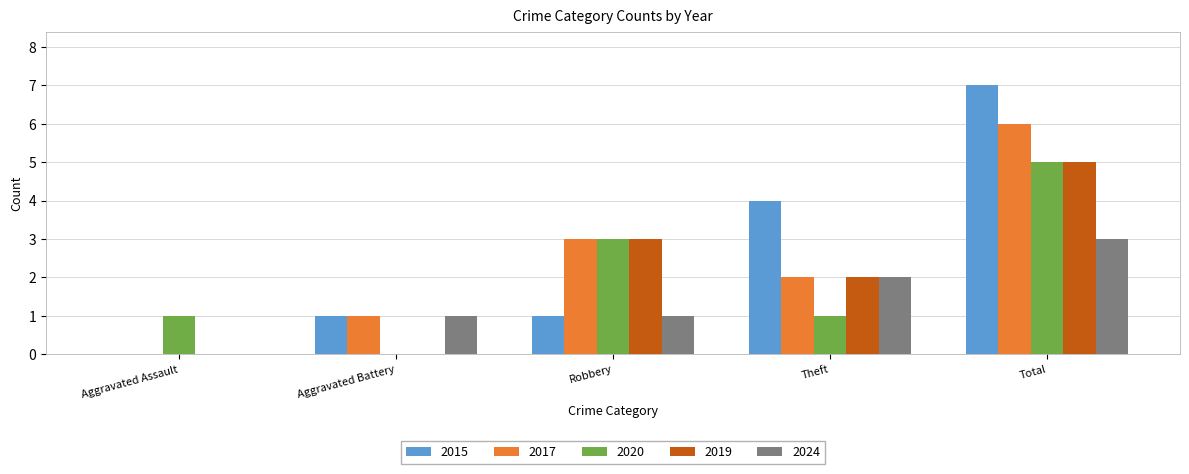

At which category is the sum across all series the highest?

Total